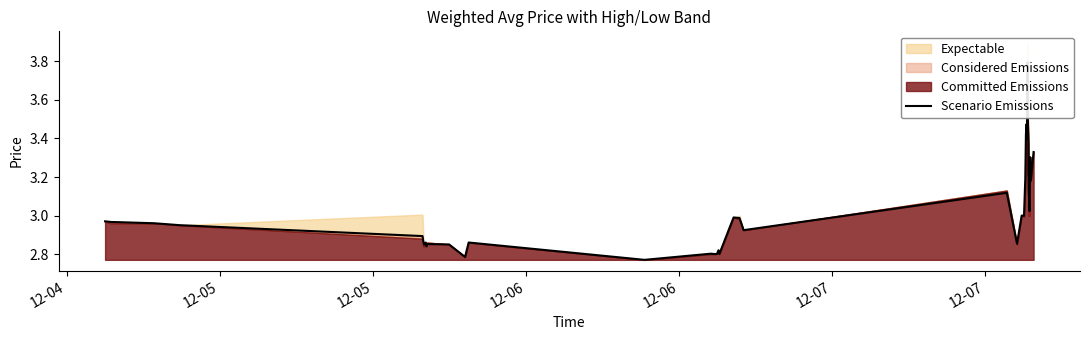

How many interior local peaks (higher than both neighbors) does the data have?

12